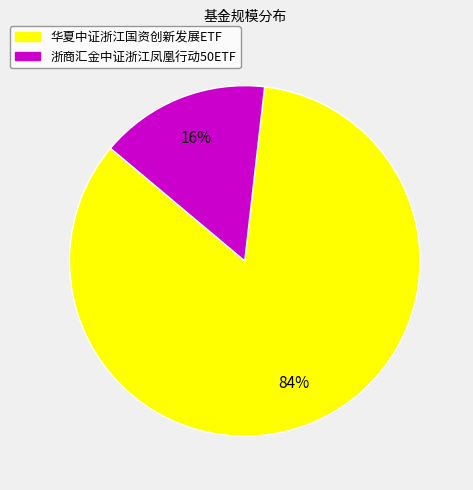

To the nearest percent, what is the average slice percentage?

50%